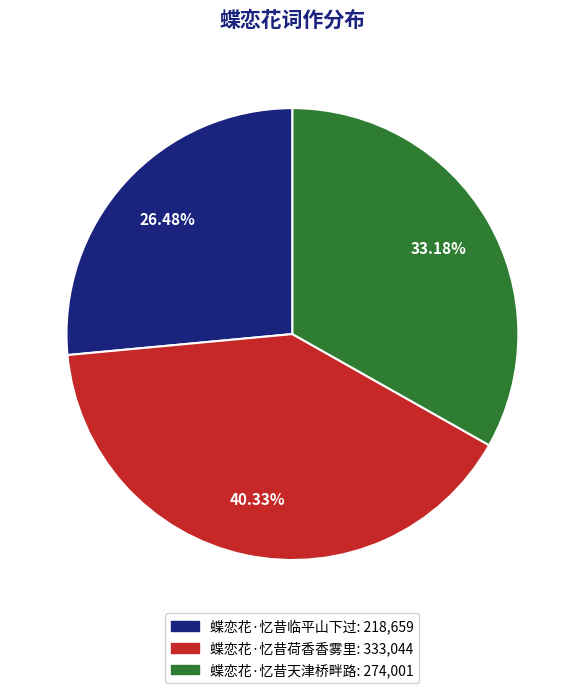

What percentage is the 蝶恋花·忆昔荷香香雾里 slice, to the nearest percent?

40%